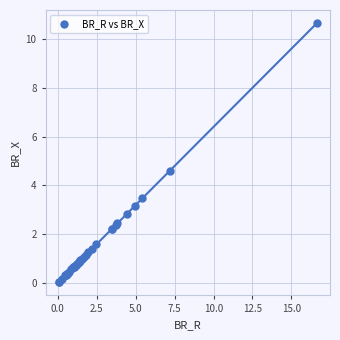

What Y value in the scatter plot is closest to 5?

4.6